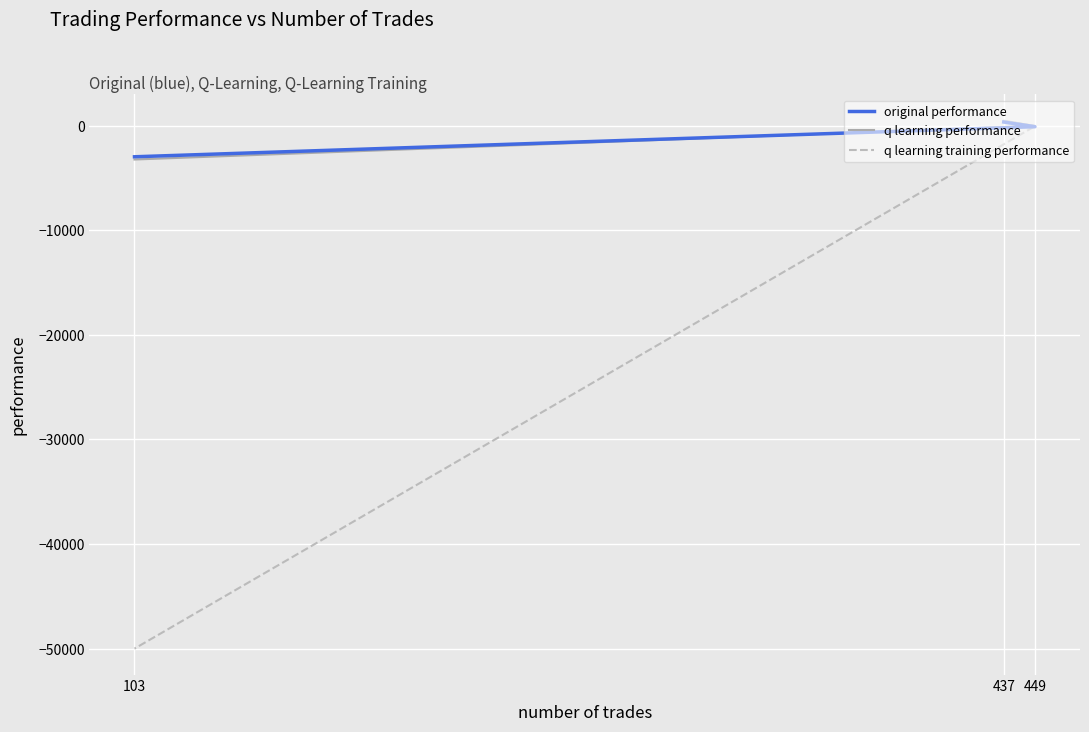

At which label does original performance first exceed -98?

437